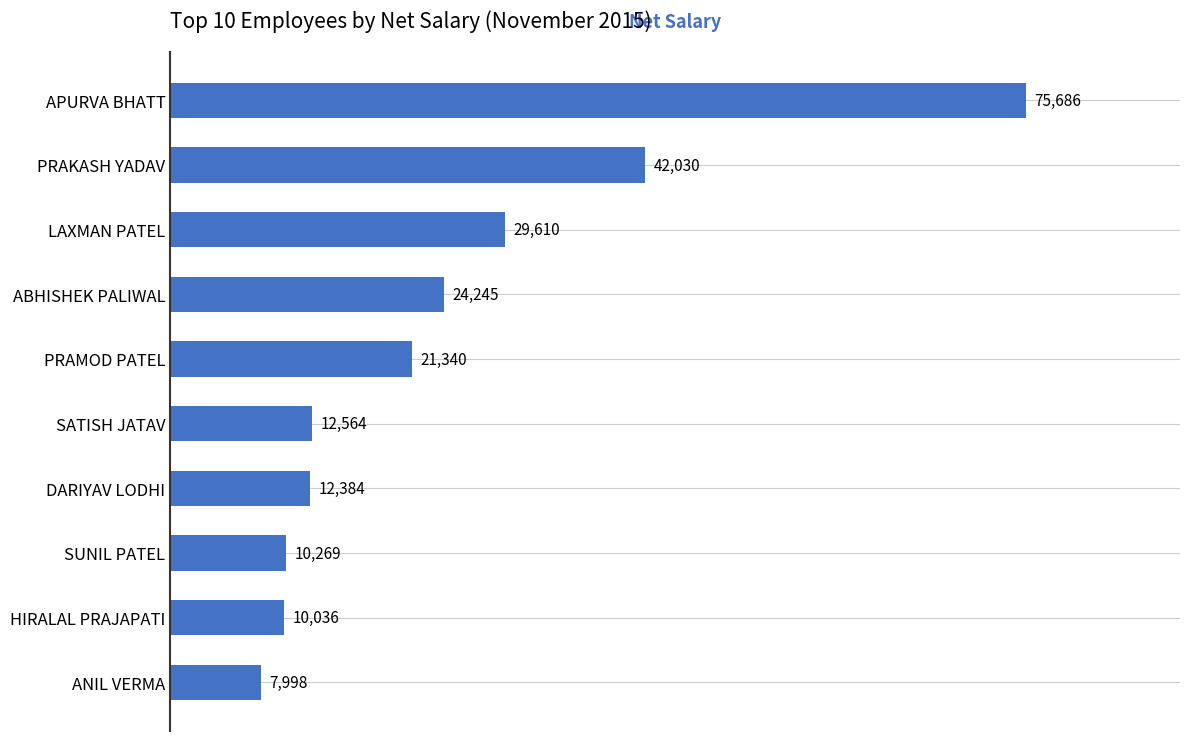

Are the bars grouped side by side (vs. stacked)?

No